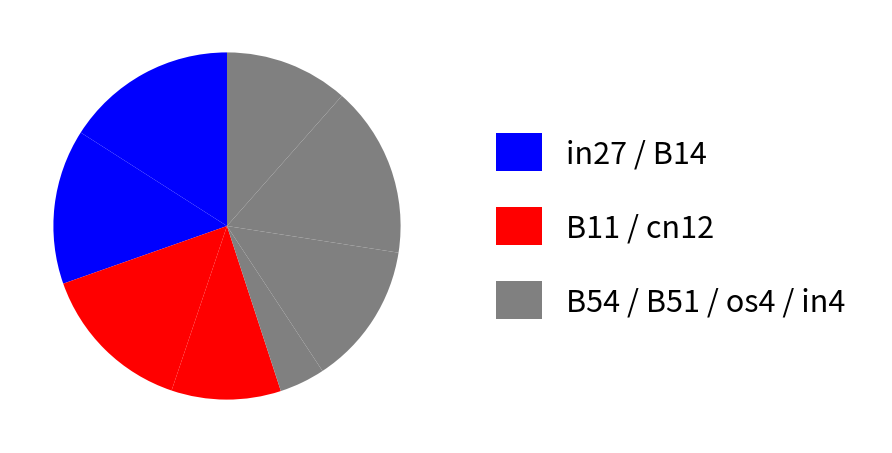

To the nearest percent, what is the average slice percentage?

12%